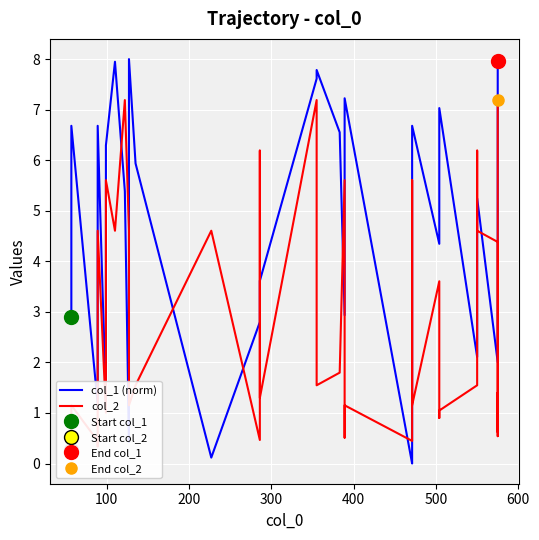

Which series ends up on top after the final intersection of col_2 and col_1 (norm)?

col_1 (norm)